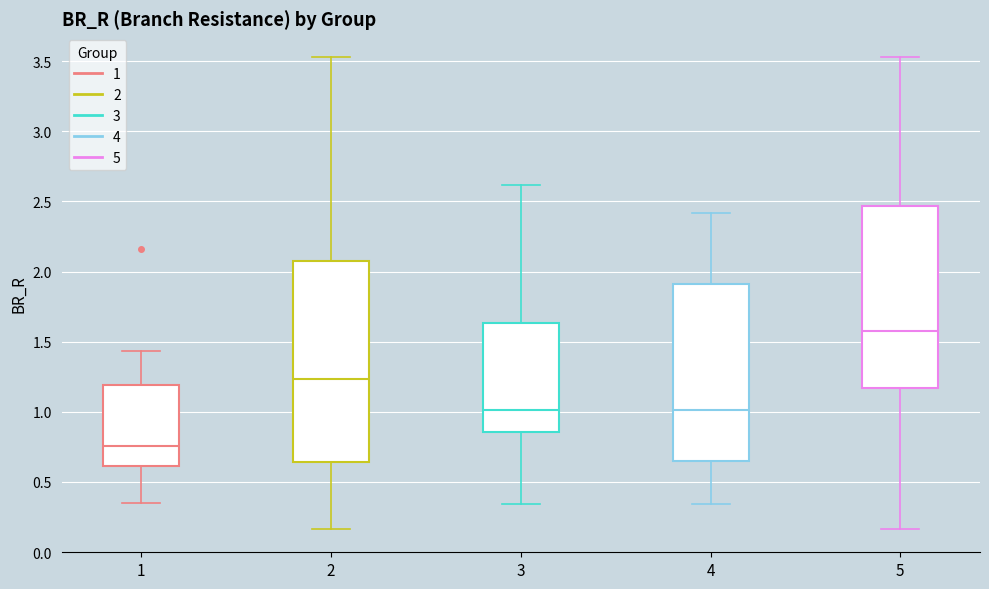

Which box's median line is the lowest?

1